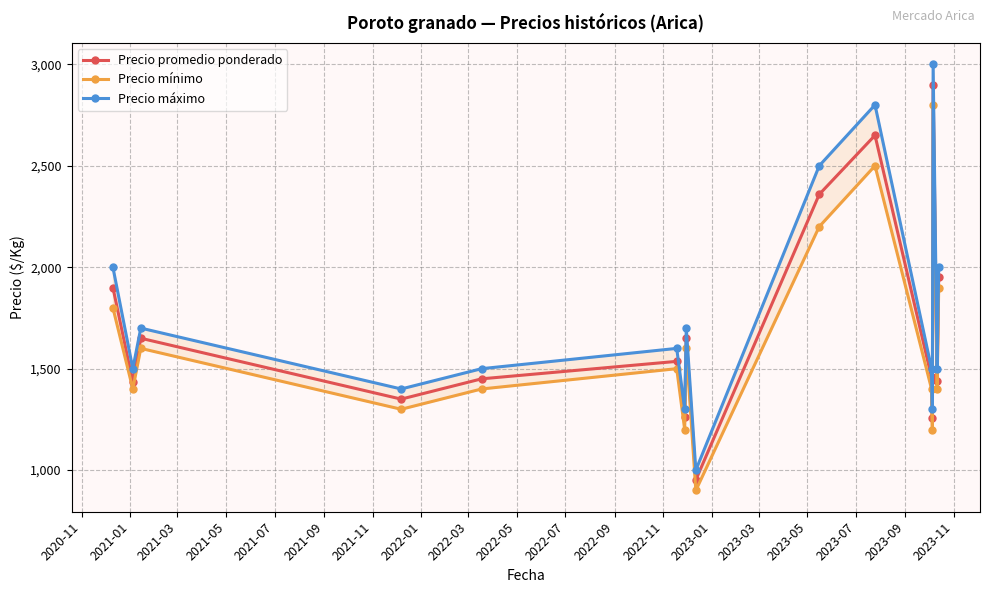

What is the value of the Precio promedio ponderado point at the 10th from the left?

2359